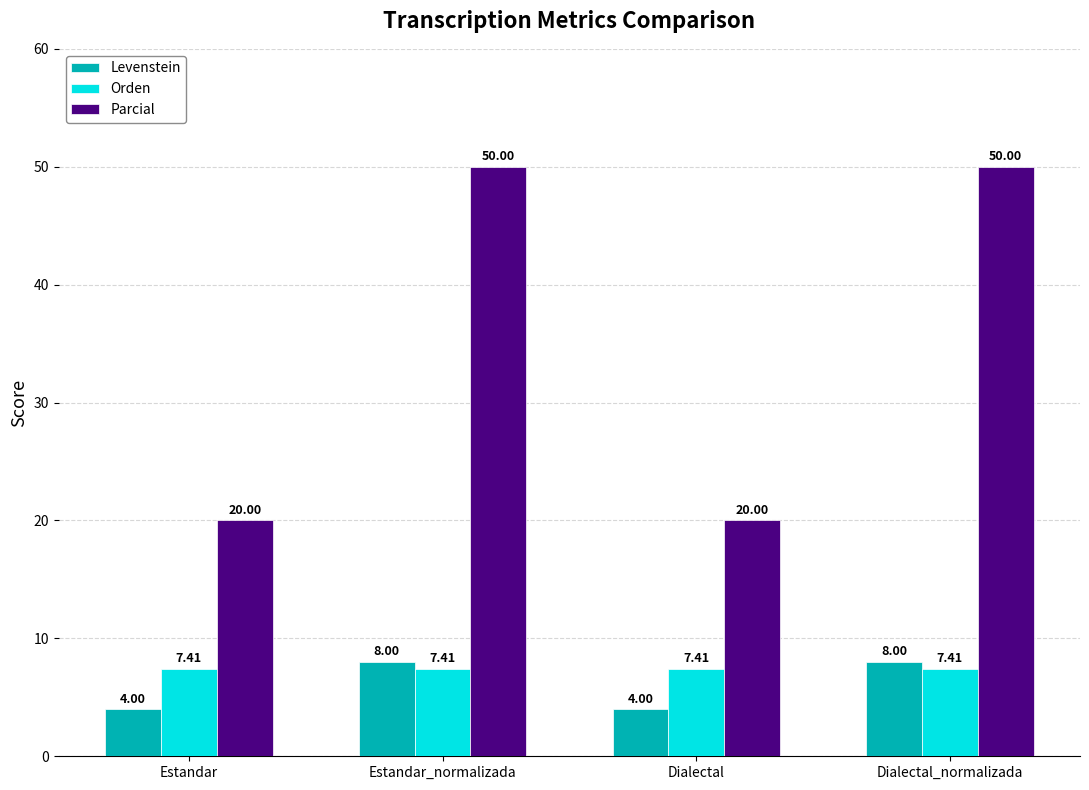

Which series has the widest spread of values?

Parcial